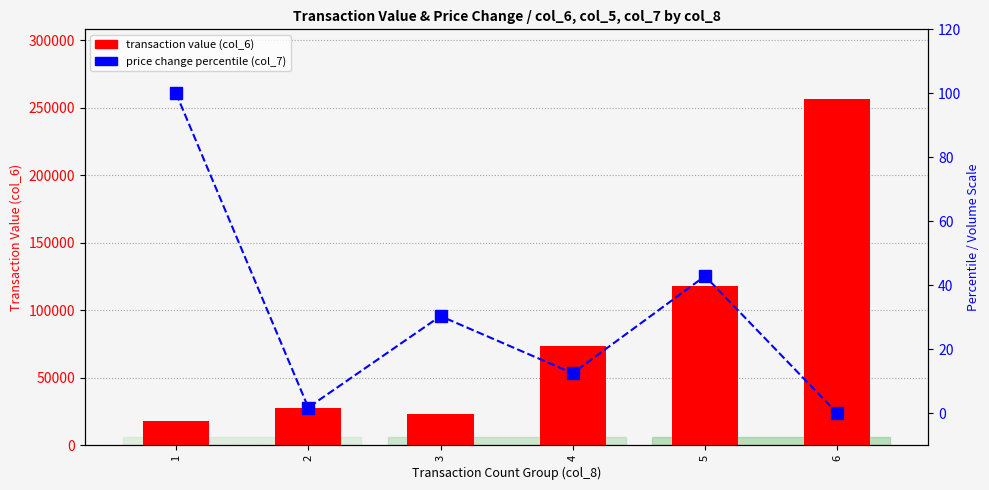

How many data points in transaction value (col_6) are less than 73590?

3